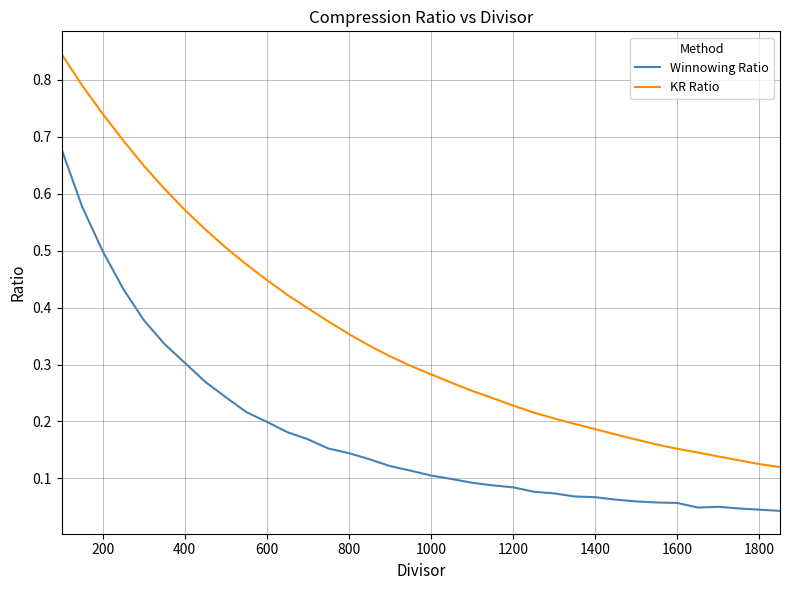

List the series in order of their peak value, lowest first.

Winnowing Ratio, KR Ratio